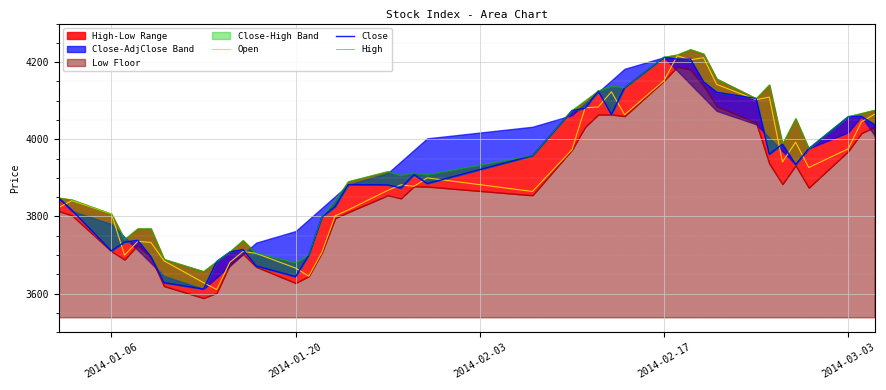

At how many categories does at least one series exceed 3716?

33